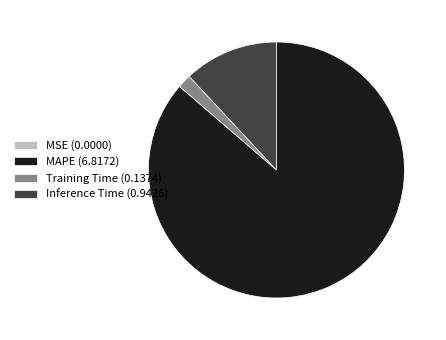

Combined, do Training Time and Inference Time account for over 50%?

No